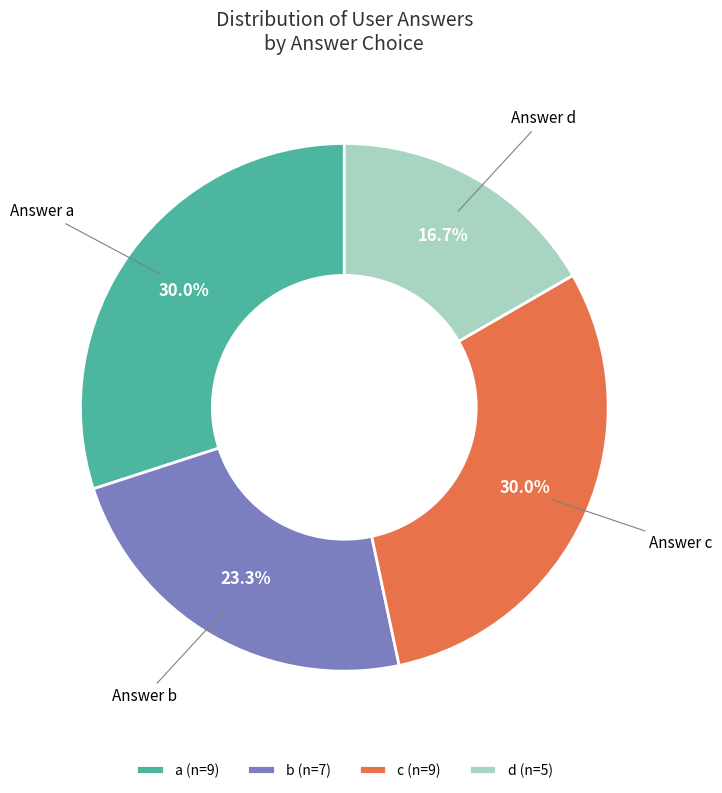

To the nearest percent, what is the difference between the largest and smallest slice percentages?

13%